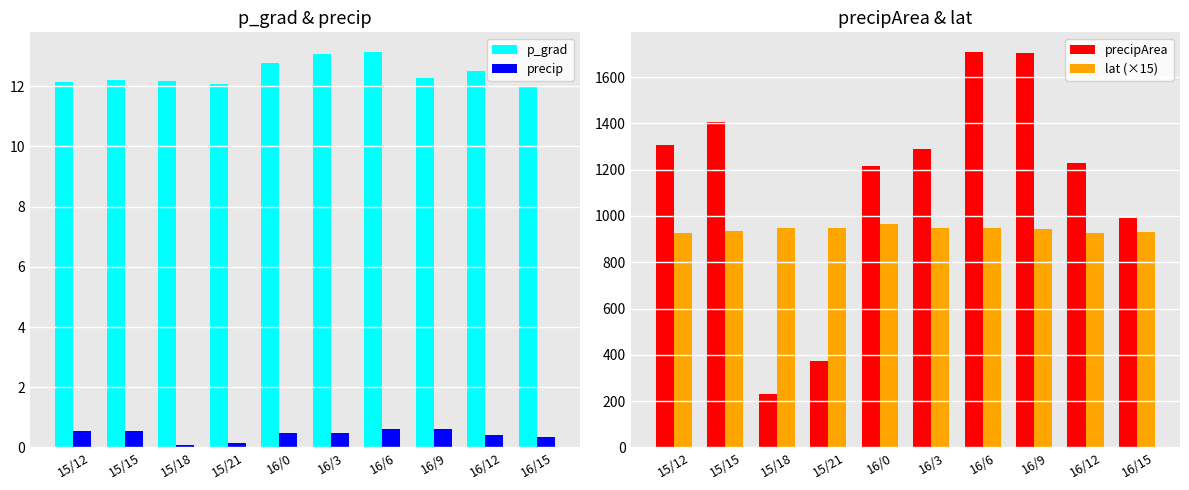

Which series has the largest total across all categories?

precipArea